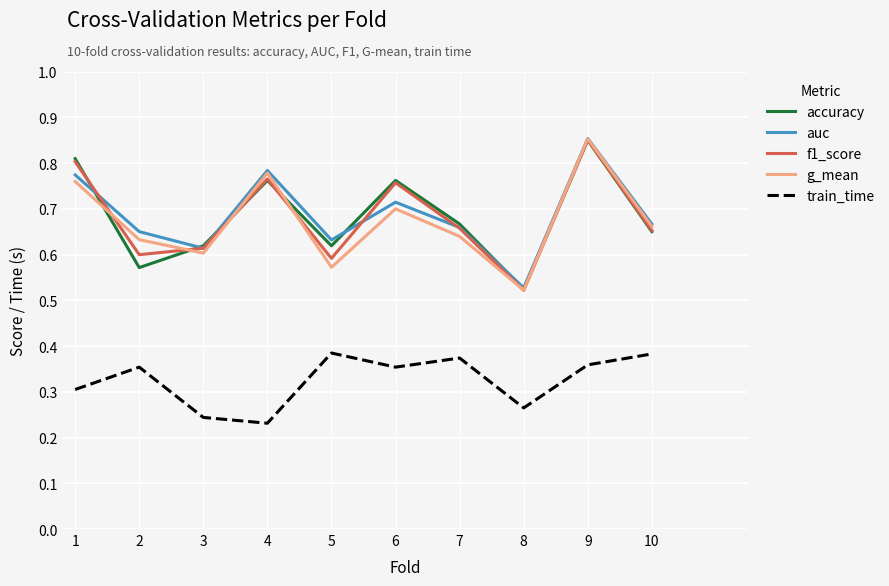

How many series are shown in this chart?

5